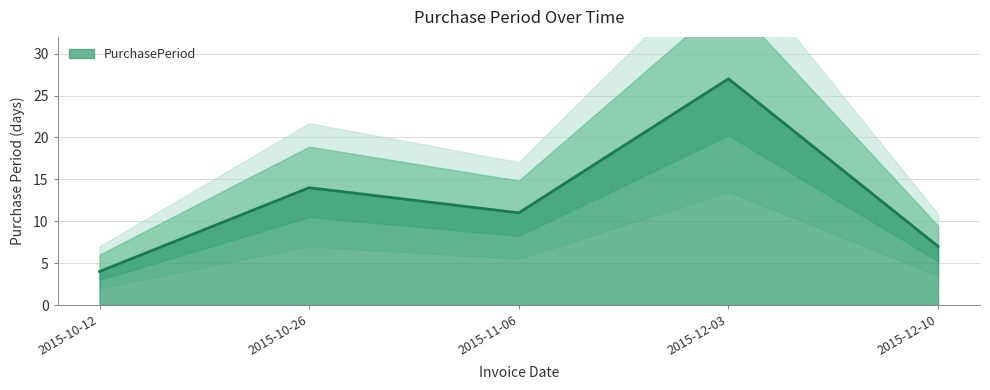

What is the difference between the maximum and minimum values?

23